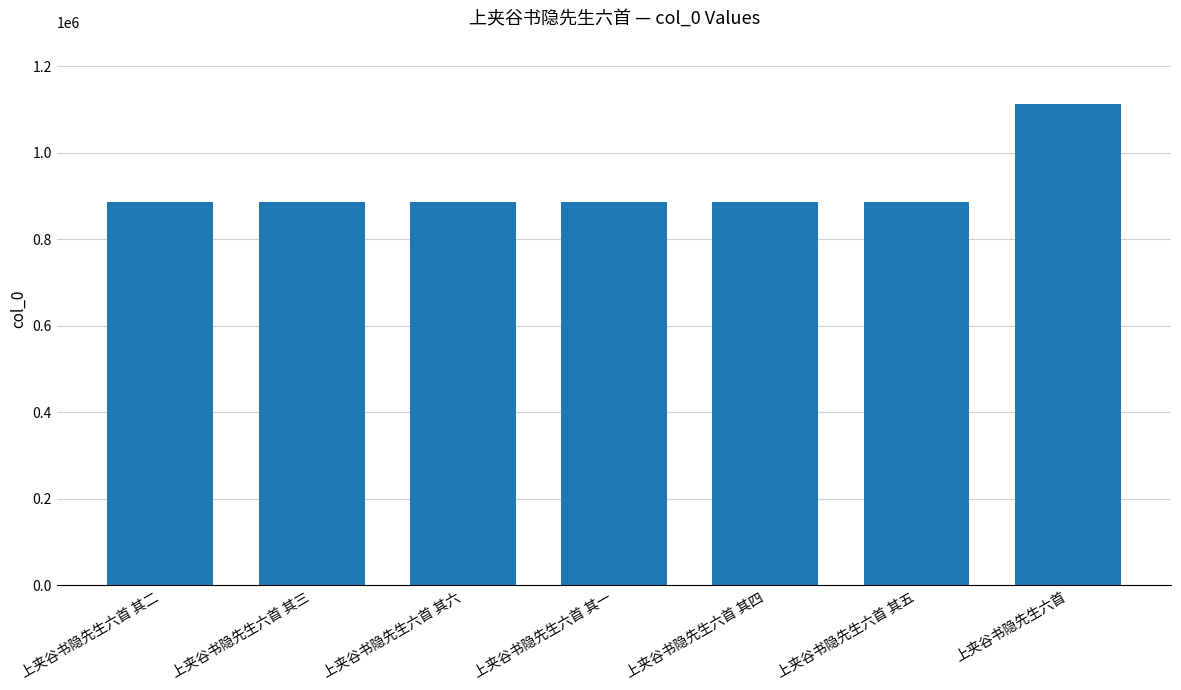

What is the label of the 7th bar from the right?

上夹谷书隐先生六首 其二